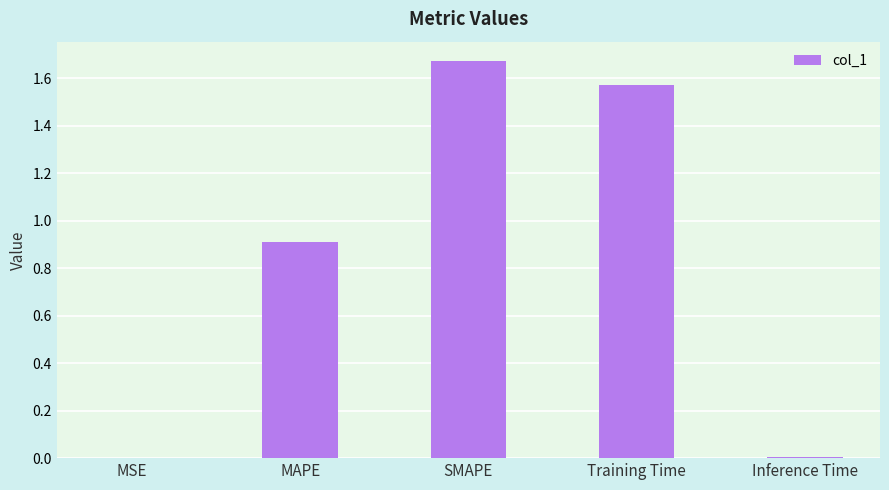

True or false: the data shows 0.0 at Inference Time.

True